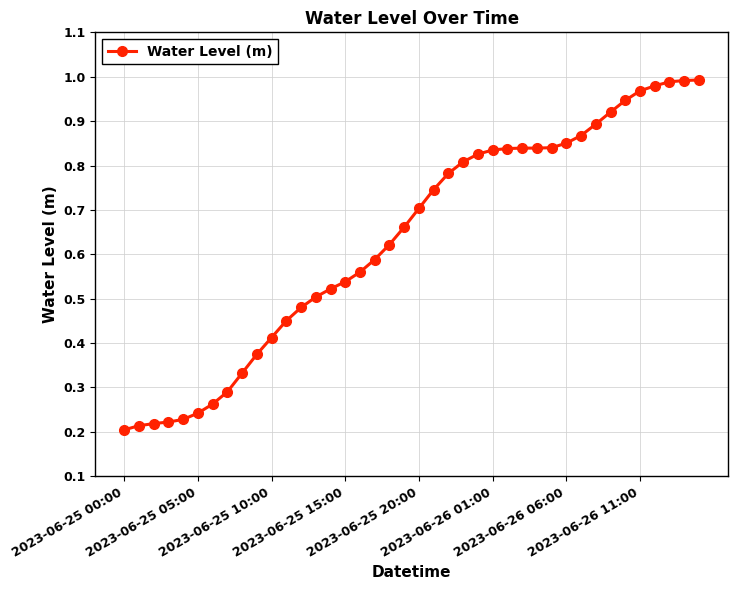

What is the sum of all values?

25.4